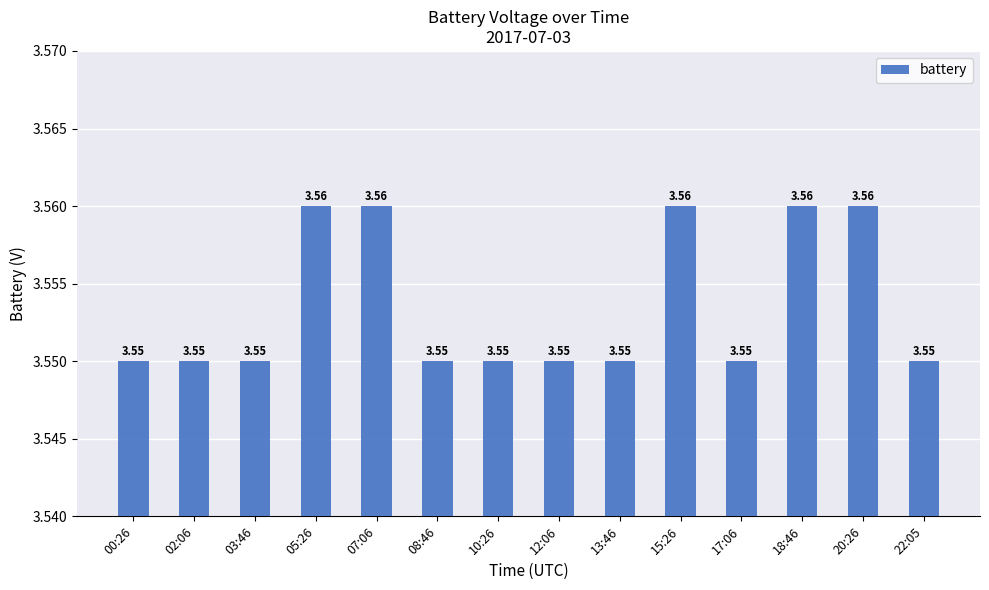

Approximately how many times larger is the value at 12:06 compared to 00:26?

1.0